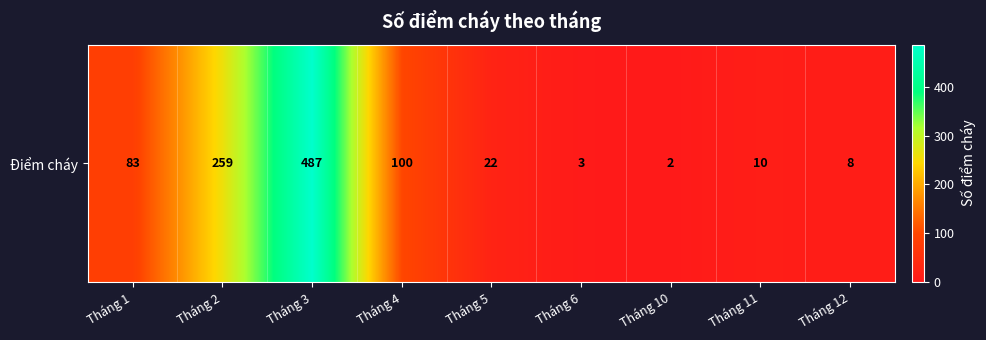

Rank the categories by value from highest to lowest.

Tháng 3, Tháng 2, Tháng 4, Tháng 1, Tháng 5, Tháng 11, Tháng 12, Tháng 6, Tháng 10